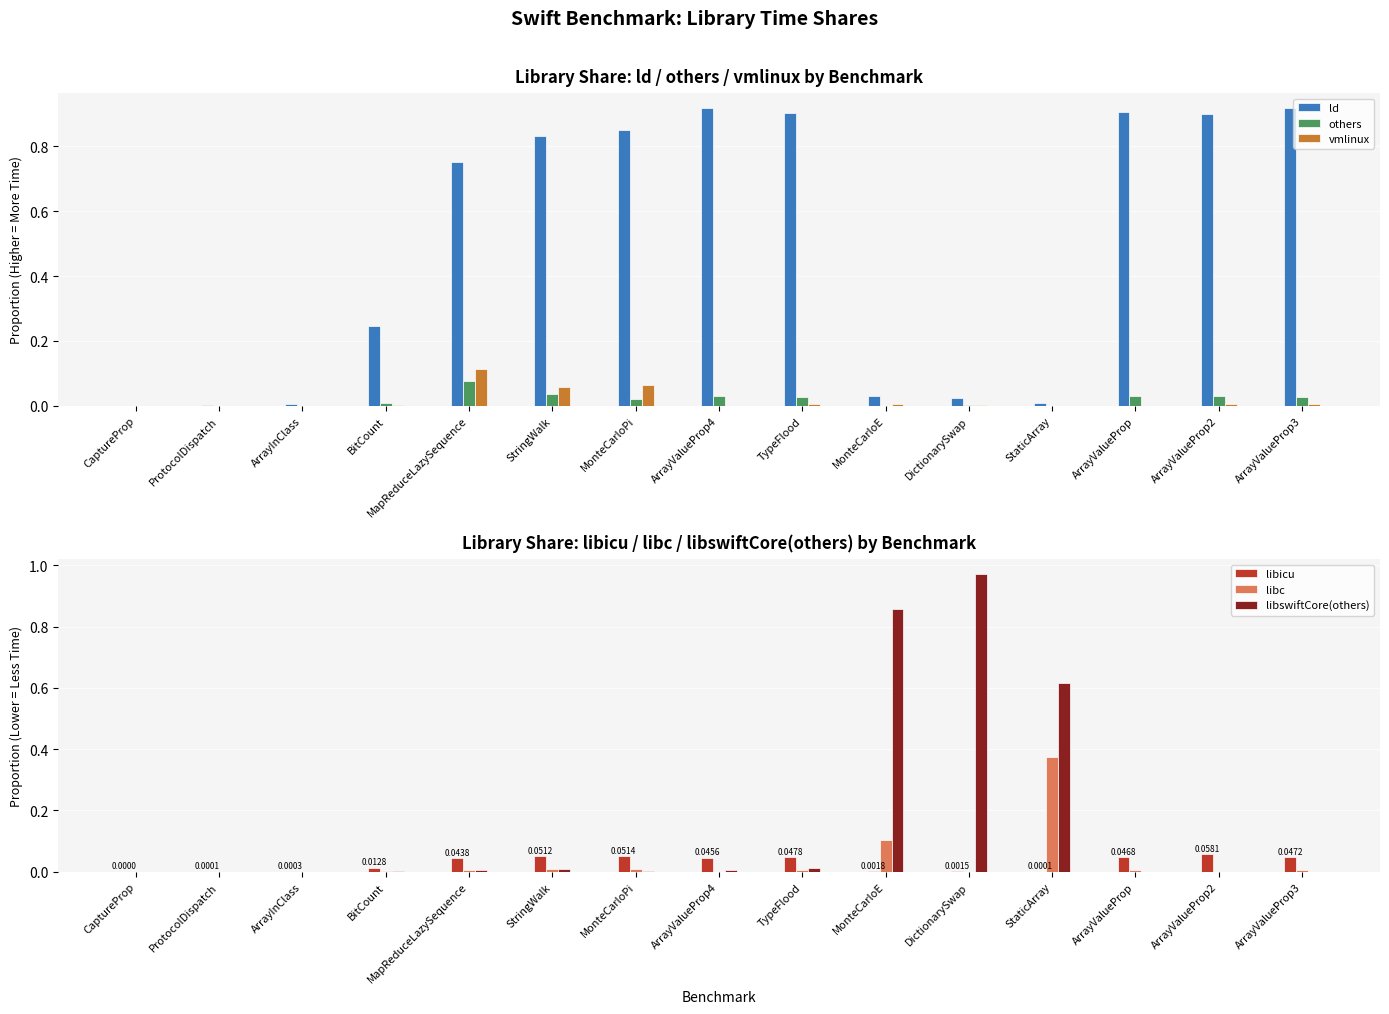

Reading left to right, what are all the values shown in this chart?

ld: 0.0	0.0	0.0	0.2	0.8	0.8	0.8	0.9	0.9	0.0	0.0	0.0	0.9	0.9	0.9
others: 0.0	0.0	0.0	0.0	0.1	0.0	0.0	0.0	0.0	0.0	0.0	0.0	0.0	0.0	0.0
vmlinux: 0.0	0.0	0.0	0.0	0.1	0.1	0.1	0.0	0.0	0.0	0.0	0.0	0.0	0.0	0.0
libicu: 0.0	0.0	0.0	0.0	0.0	0.1	0.1	0.0	0.0	0.0	0.0	0.0	0.0	0.1	0.0
libc: 0.0	0.0	0.0	0.0	0.0	0.0	0.0	0.0	0.0	0.1	0.0	0.4	0.0	0.0	0.0
libswiftCore(others): 0.0	0.0	0.0	0.0	0.0	0.0	0.0	0.0	0.0	0.9	1.0	0.6	0.0	0.0	0.0